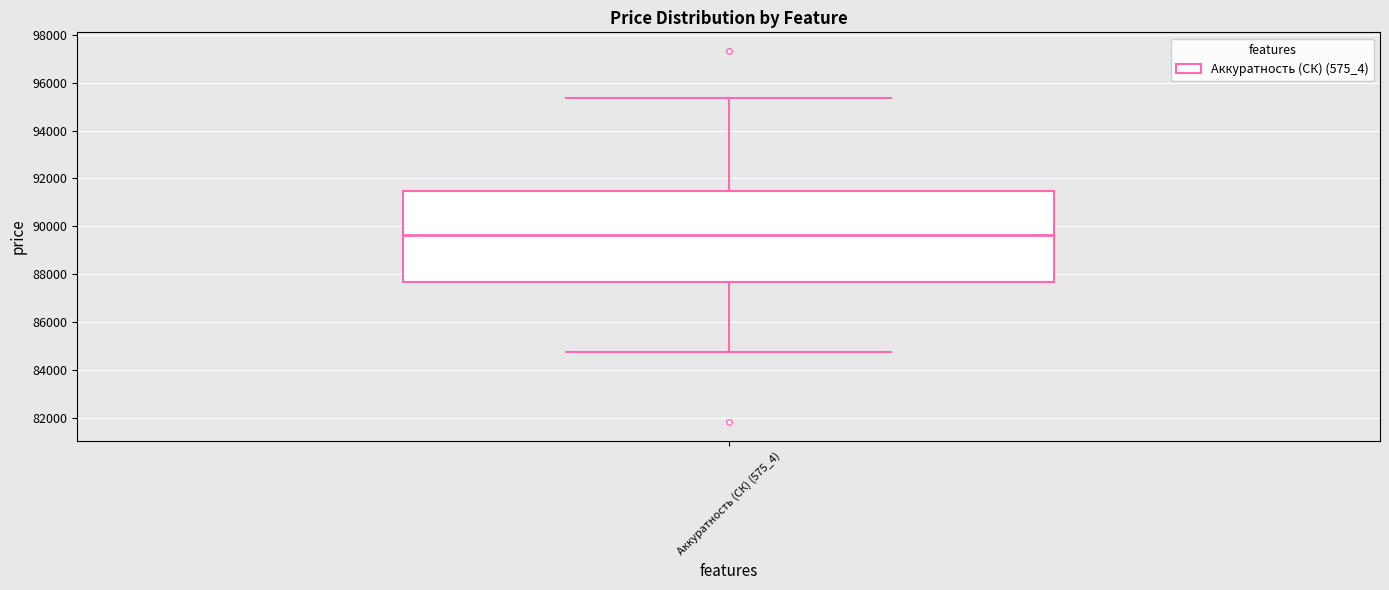

Read this box plot against the y-axis: the position of the median line, the range covered by the box, and the ends of both whiskers. The values are not printed on the chart, so give them approximately, as read against the axis.

median 89600, box 87600 to 91400, whiskers 84800 to 95400